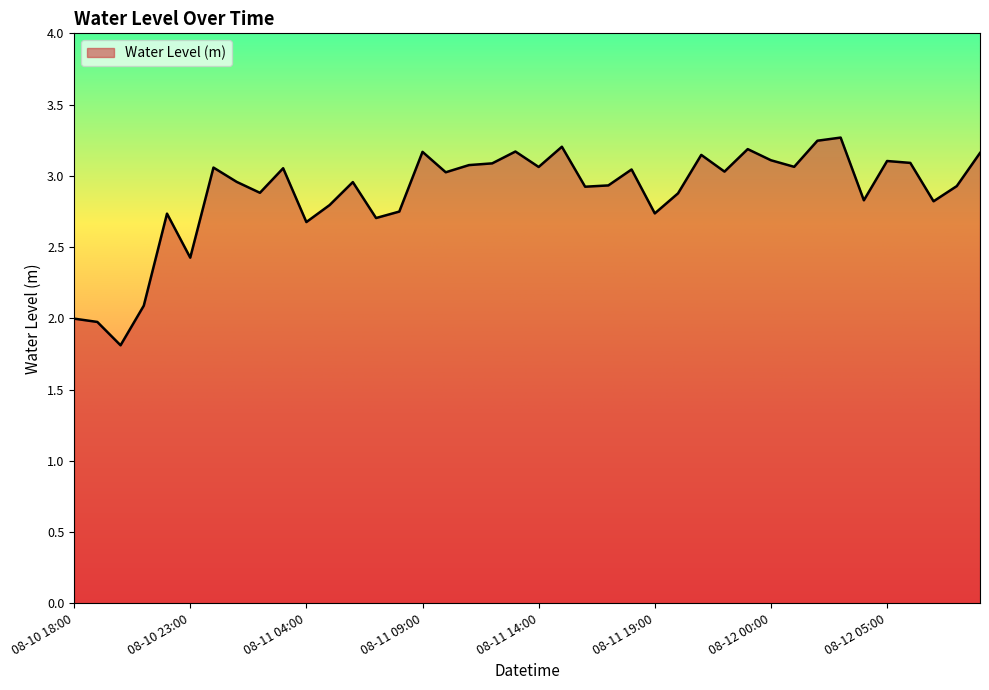

What is the greatest value displayed?

3.3